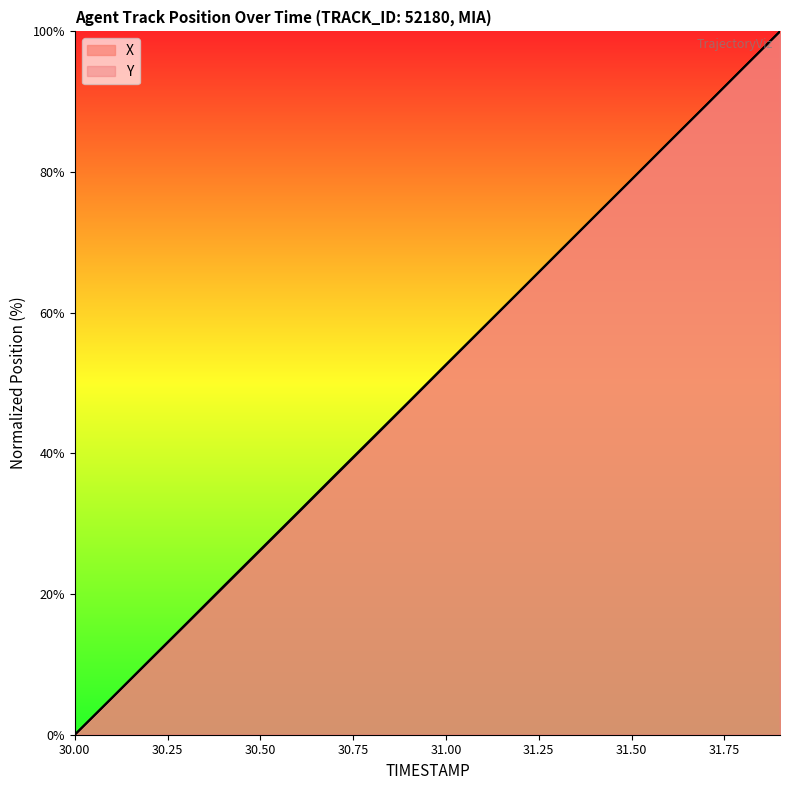

What is the value of the Y point at the 12th from the left?

57.9